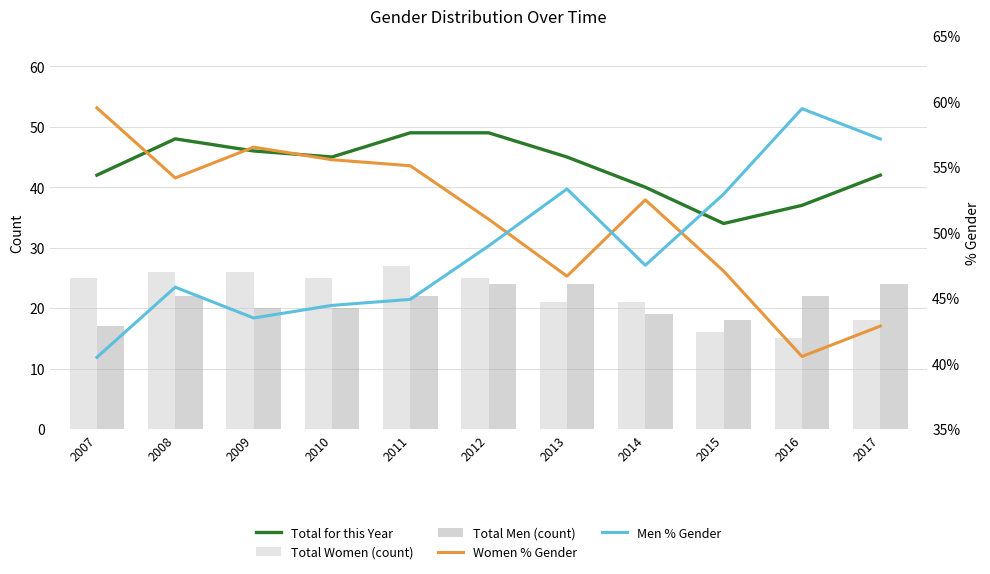

True or false: Men % Gender has a value of 0.5 at 2012.

True